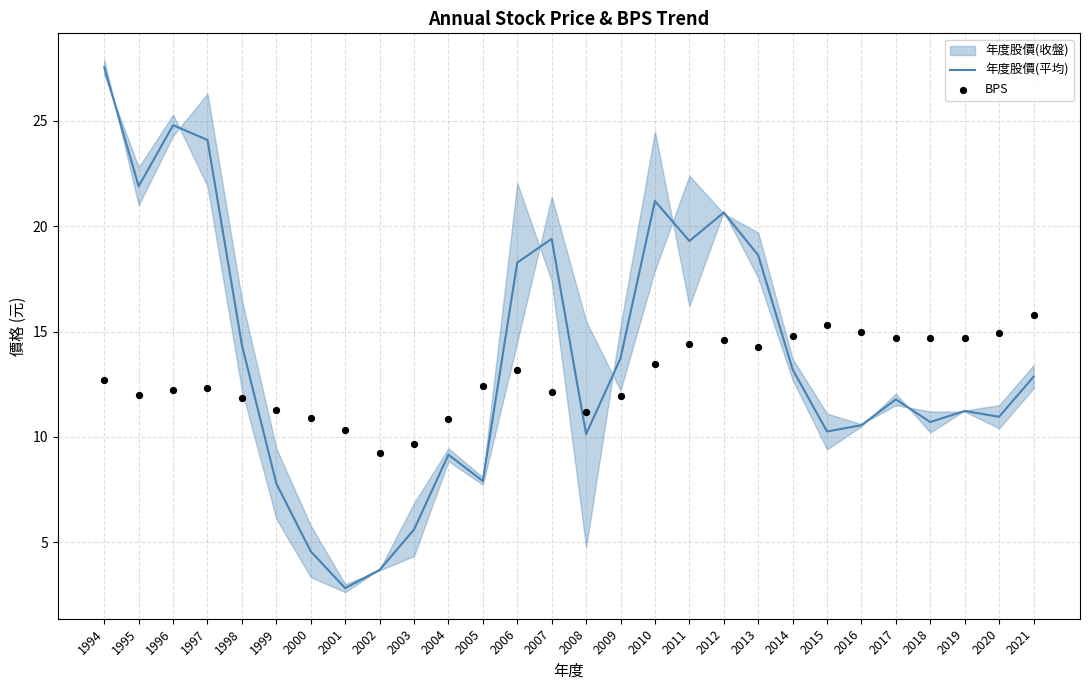

Which series reaches the maximum Y coordinate?

年度股價(平均)